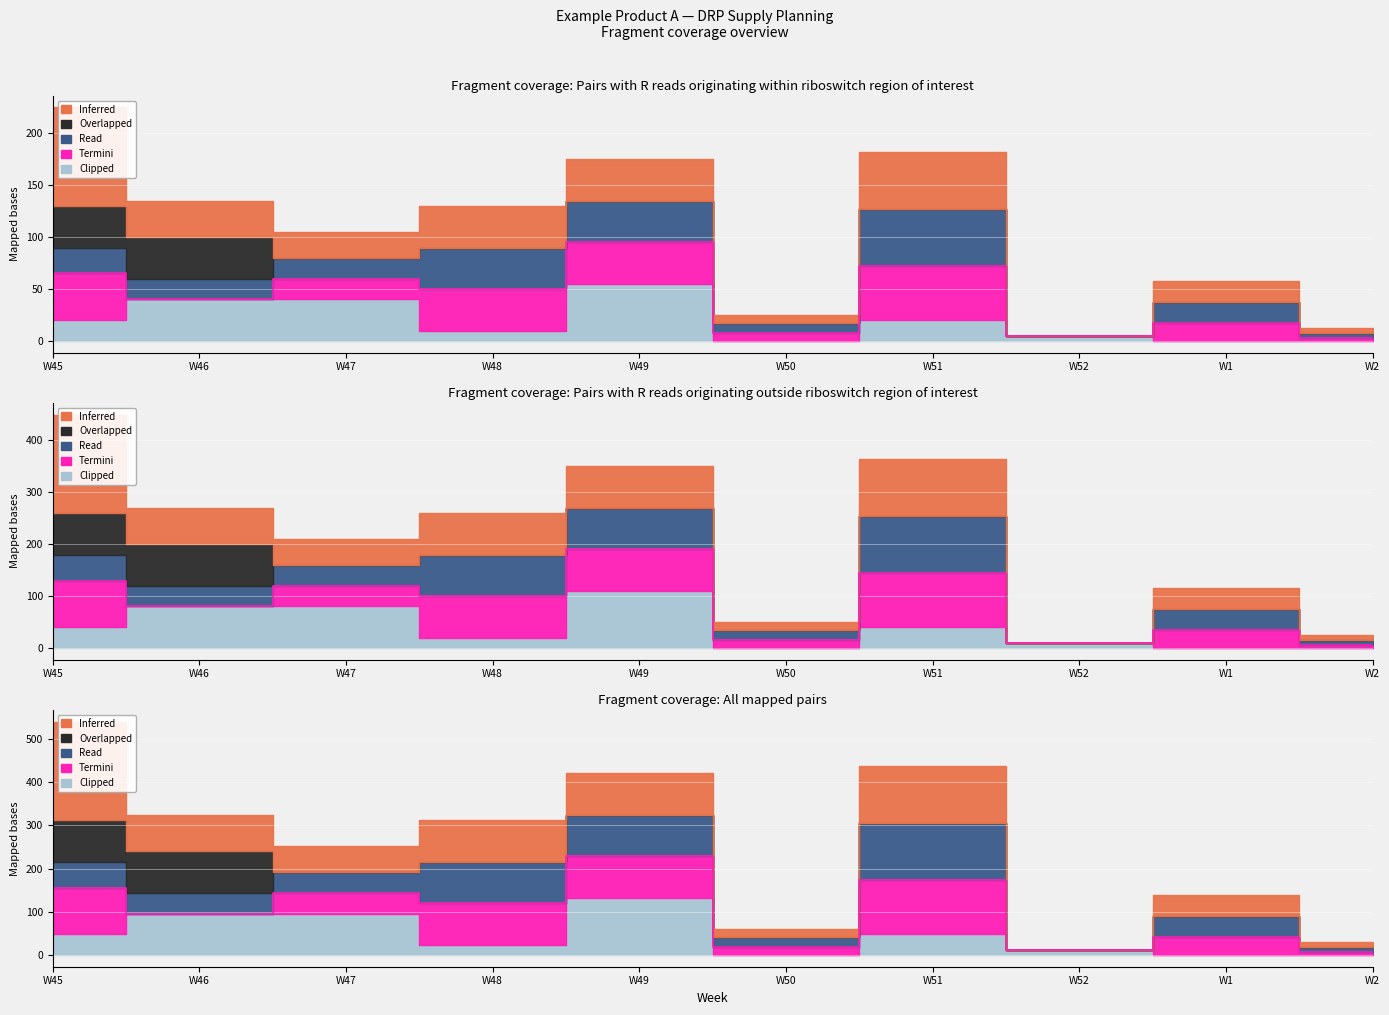

What position from the left is W45?

1